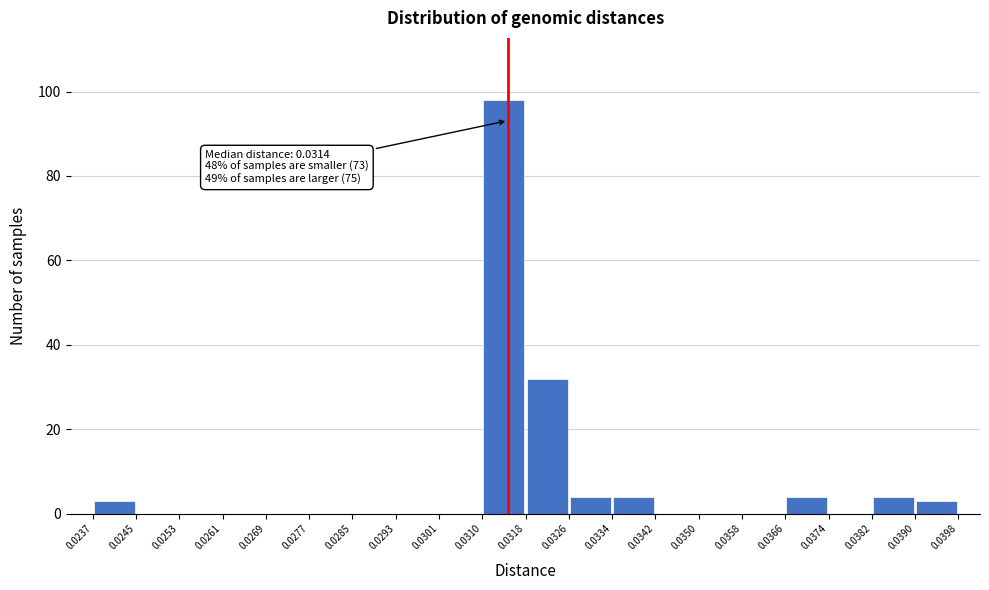

Which range on the x-axis has the tallest bar?

0.0310 to 0.0318